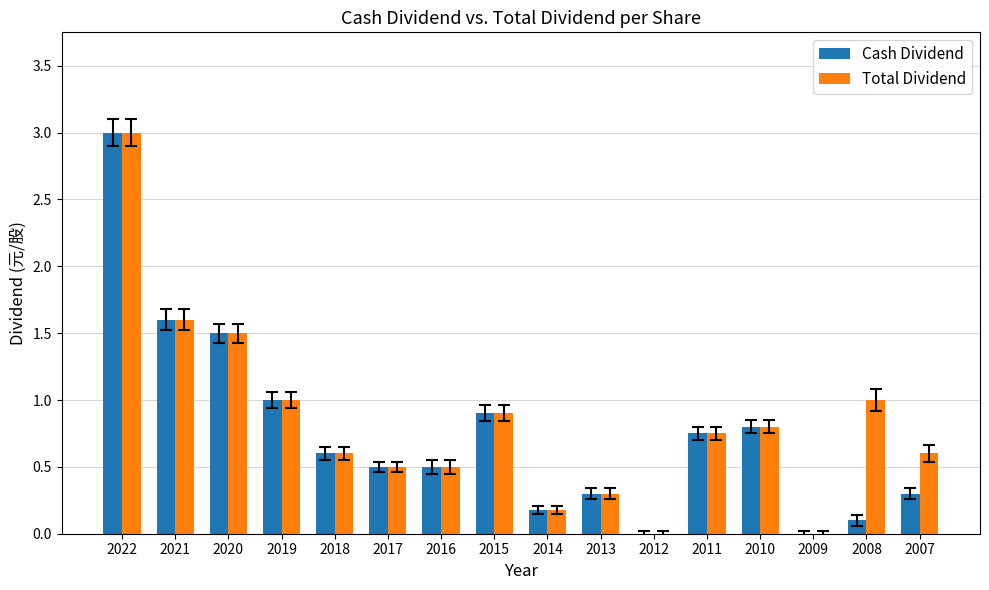

At which category does the chart reach its peak across all series?

2022